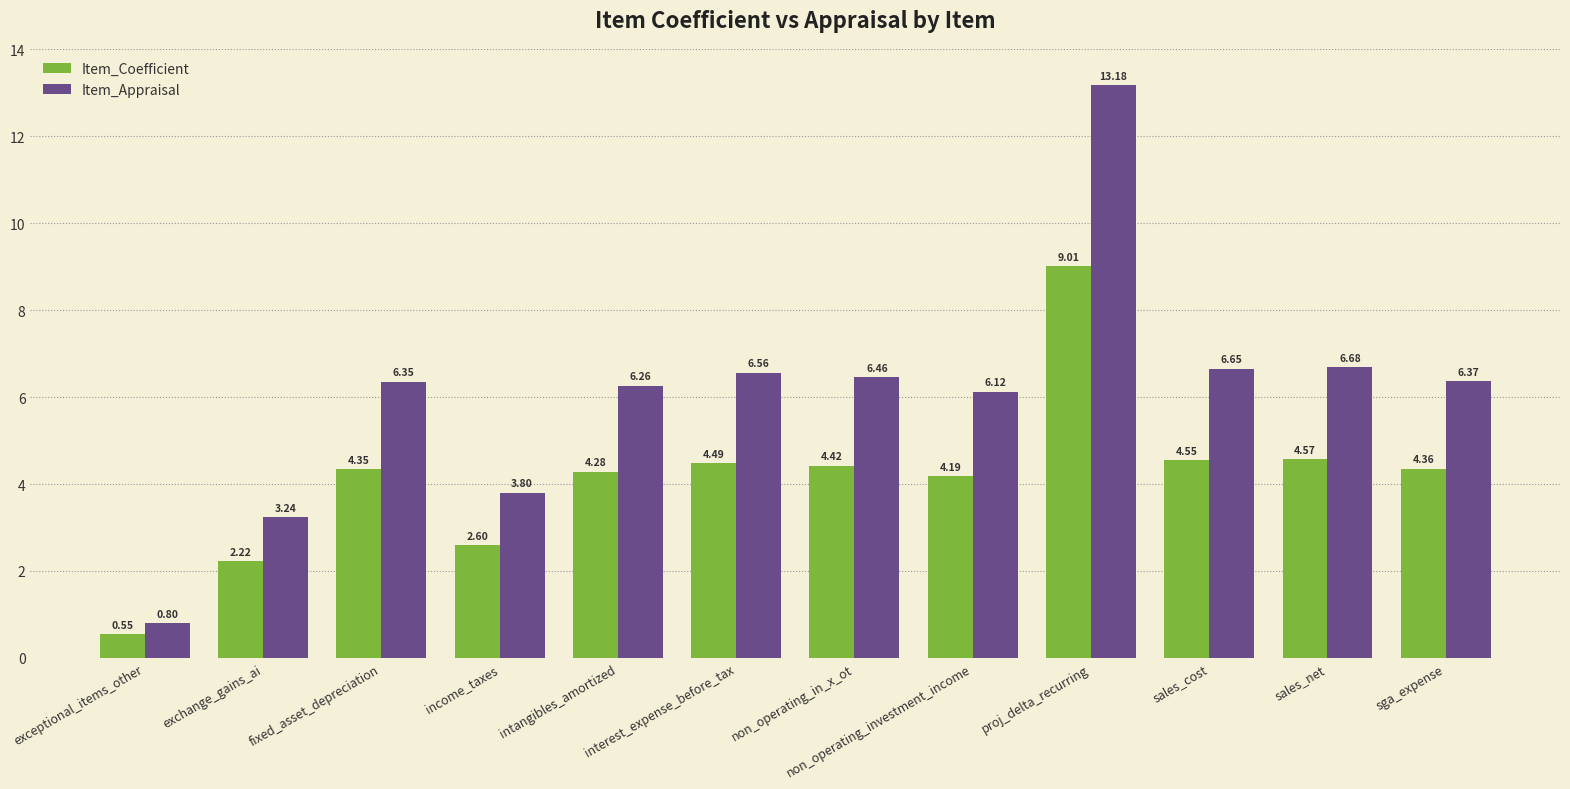

At which category is the sum across all series the highest?

proj_delta_recurring